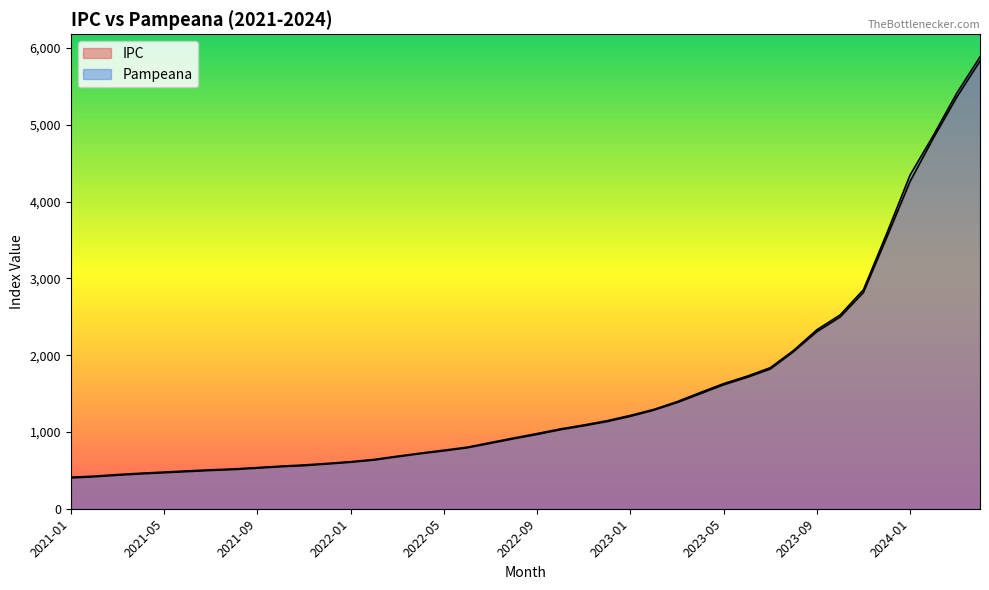

Rank the categories by IPC value from highest to lowest.

2024-04, 2024-03, 2024-02, 2024-01, 2023-12, 2023-11, 2023-10, 2023-09, 2023-08, 2023-07, 2023-06, 2023-05, 2023-04, 2023-03, 2023-02, 2023-01, 2022-12, 2022-11, 2022-10, 2022-09, 2022-08, 2022-07, 2022-06, 2022-05, 2022-04, 2022-03, 2022-02, 2022-01, 2021-12, 2021-11, 2021-10, 2021-09, 2021-08, 2021-07, 2021-06, 2021-05, 2021-04, 2021-03, 2021-02, 2021-01